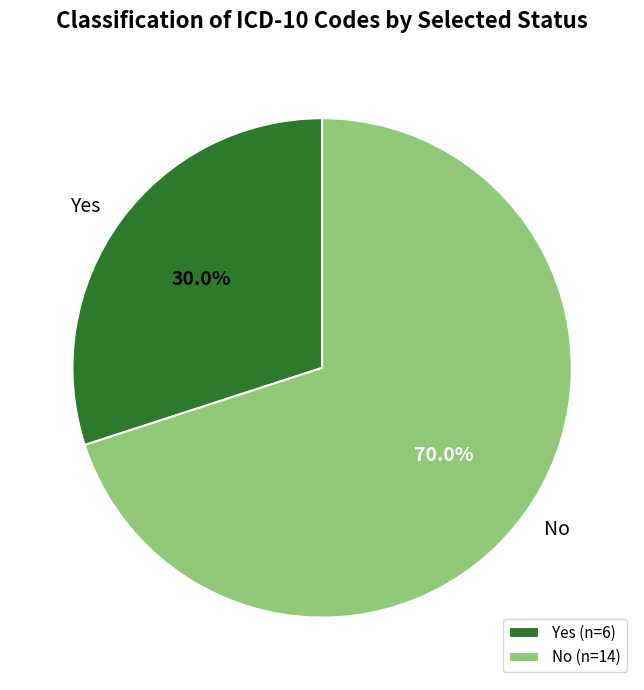

Approximately how many times larger is the value at Yes compared to No?

0.4